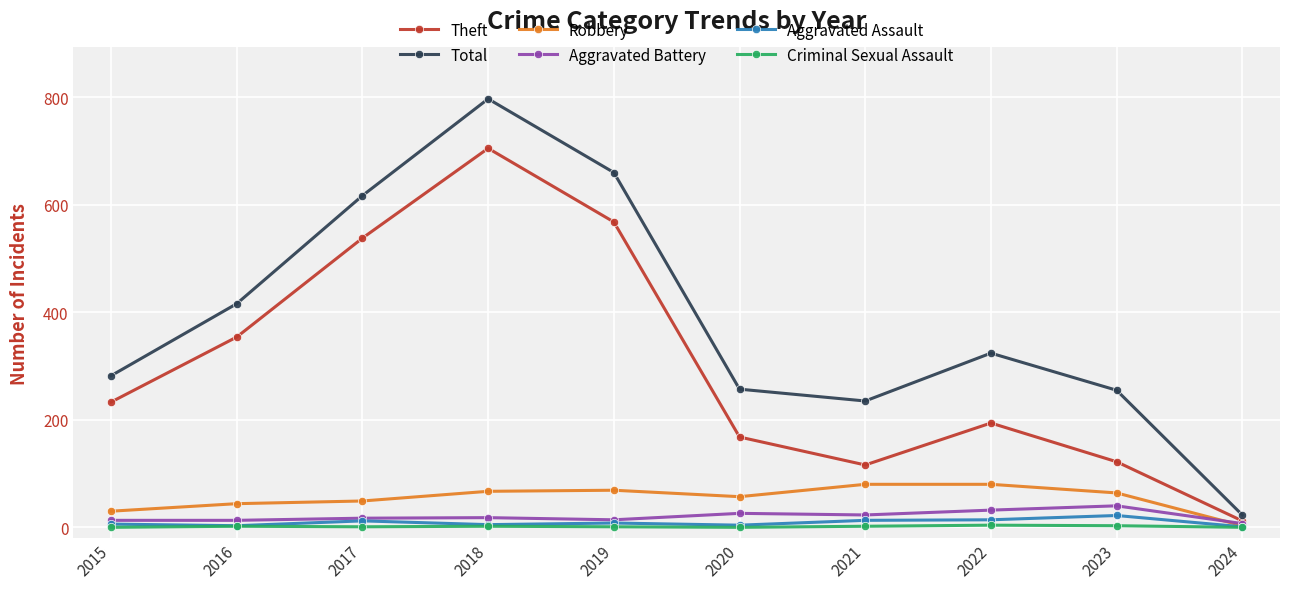

Between 2015 and 2016, which series saw the biggest shift?

Total